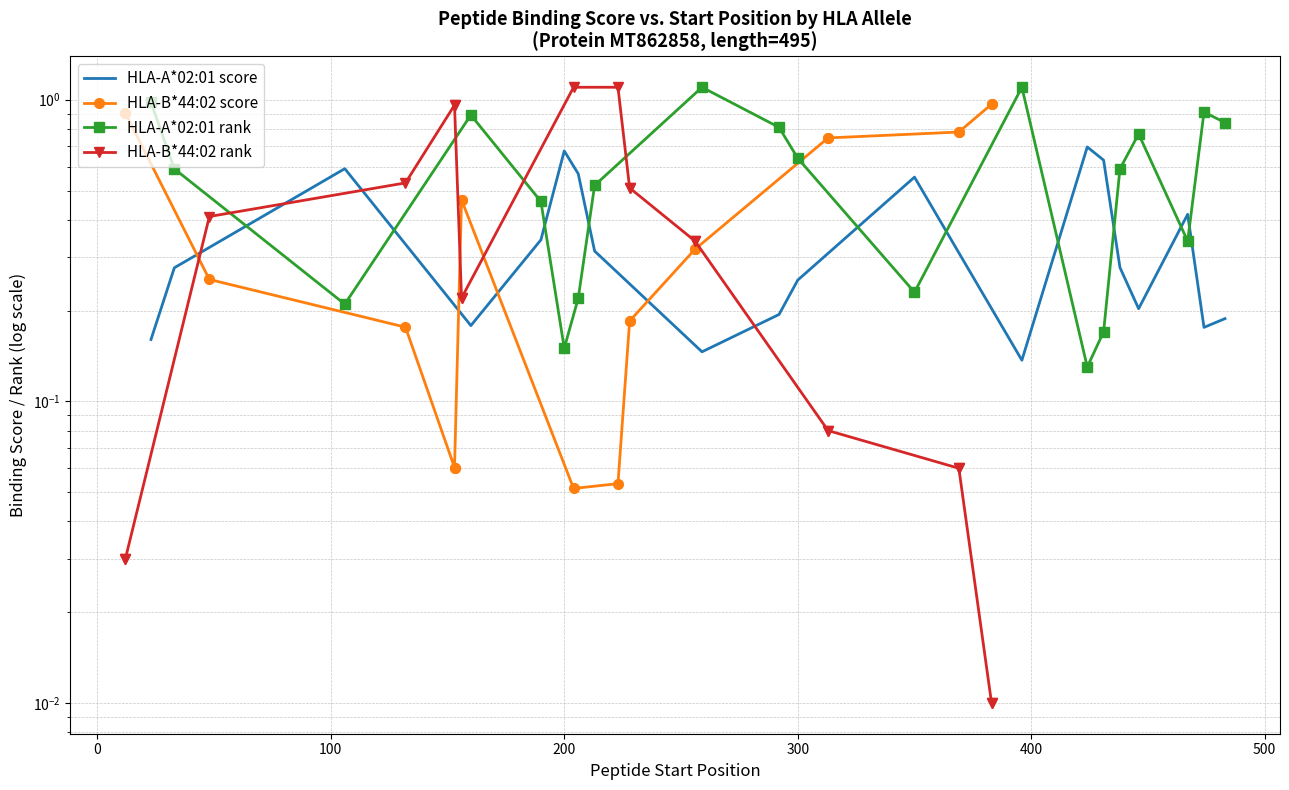

What is the highest value of the HLA-B*44:02 rank series?

1.1